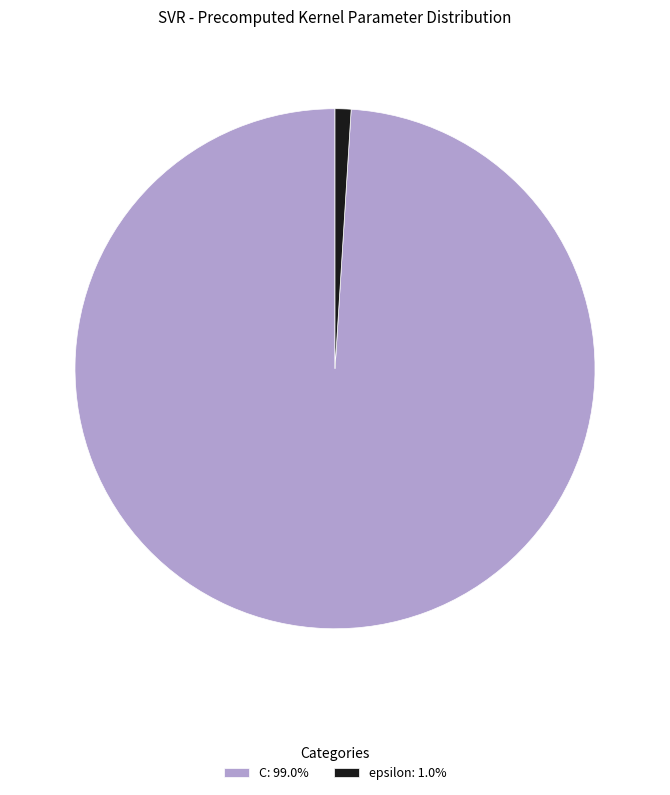

Is it true that C is 89% of the pie?

False